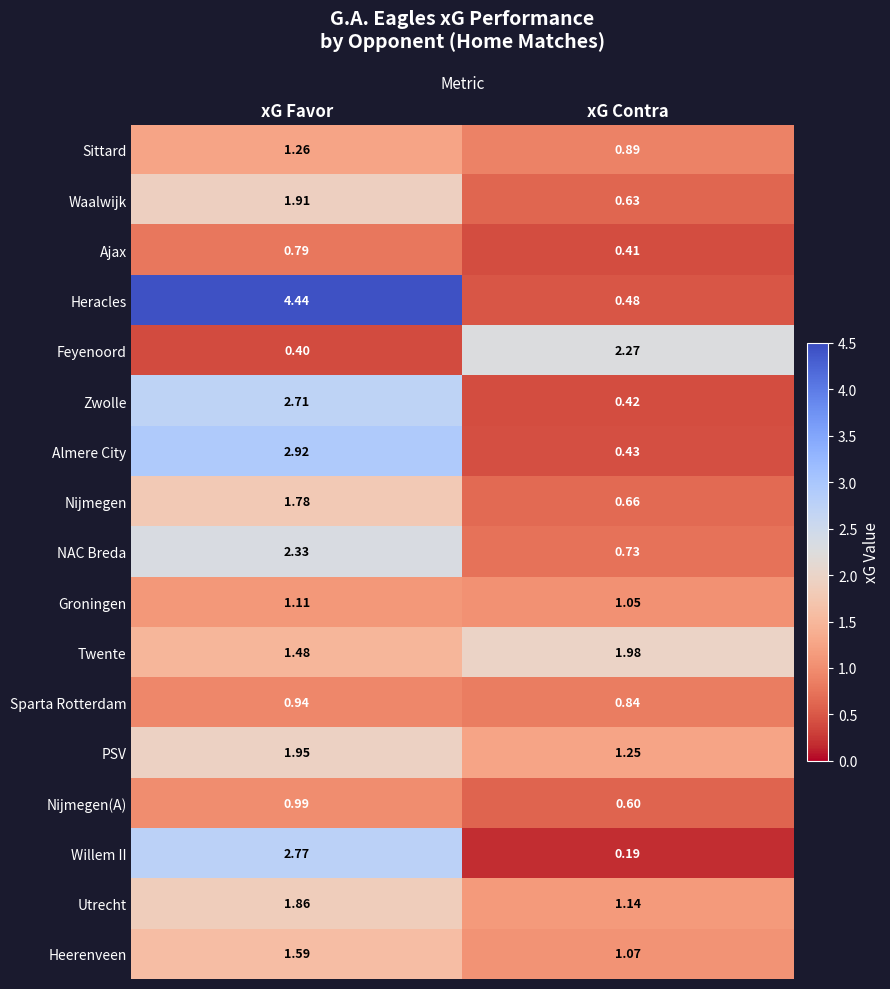

How many categories are shown in the chart?

2